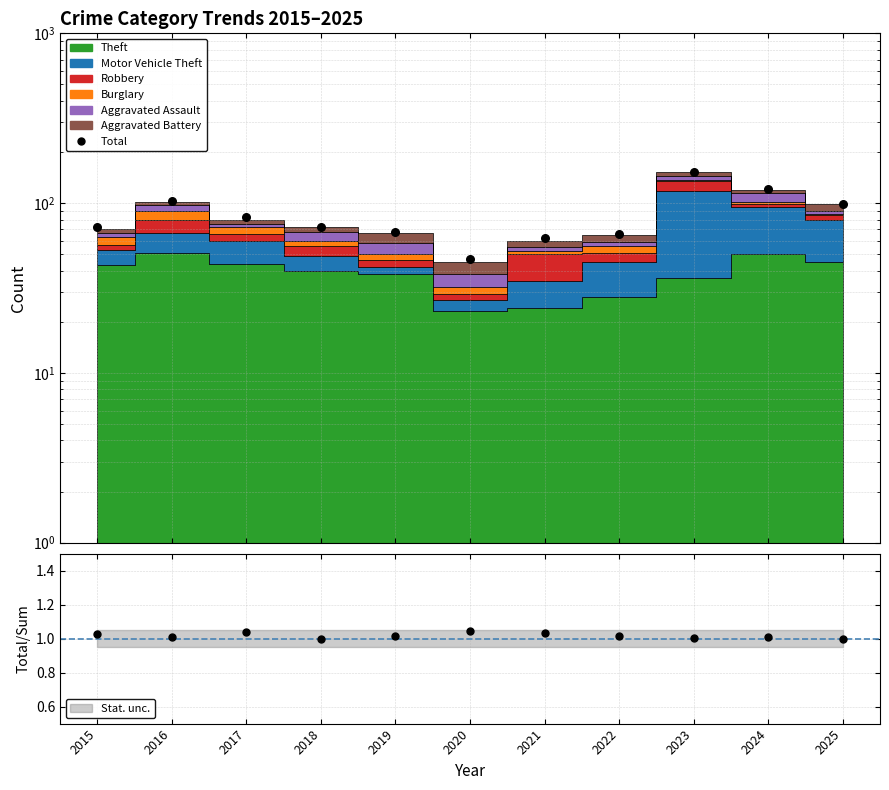

Between 2016 and 2018, which is larger?

2016